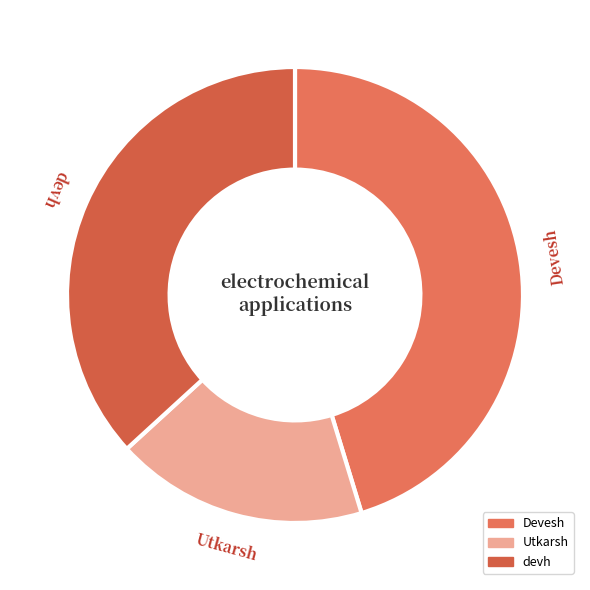

Rank the categories by value from highest to lowest.

Devesh, devh, Utkarsh